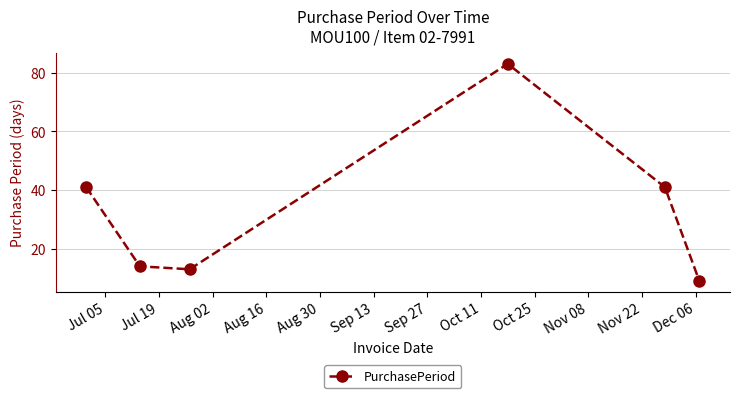

What is the value of the 2nd point from the left?

14